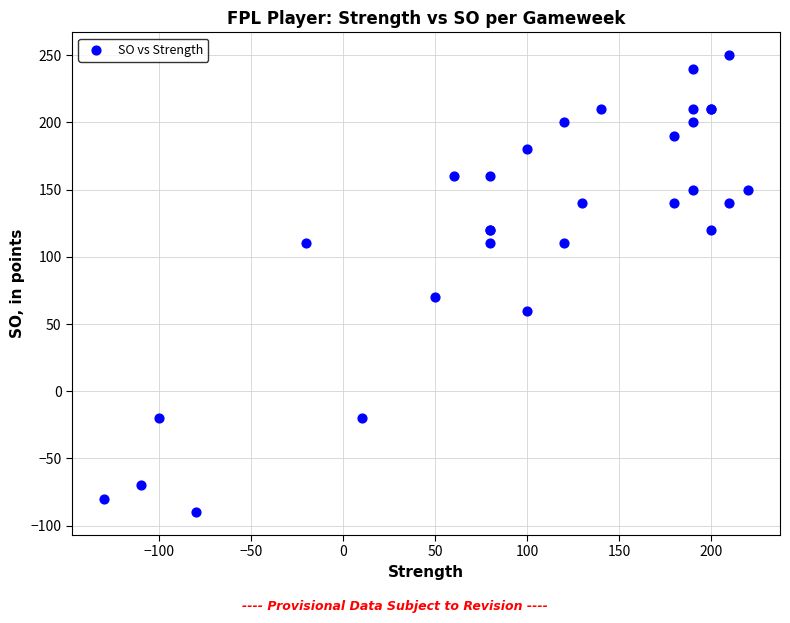

What Y value in the scatter plot is closest to 80?

70